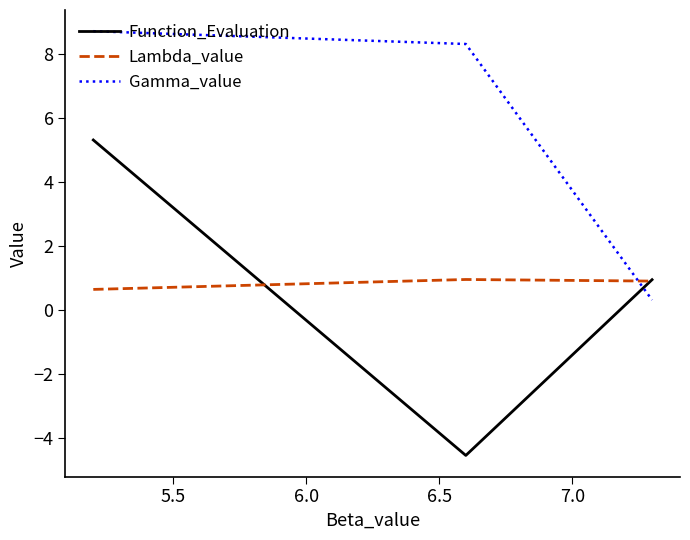

Which series has the widest spread of values?

Function_Evaluation